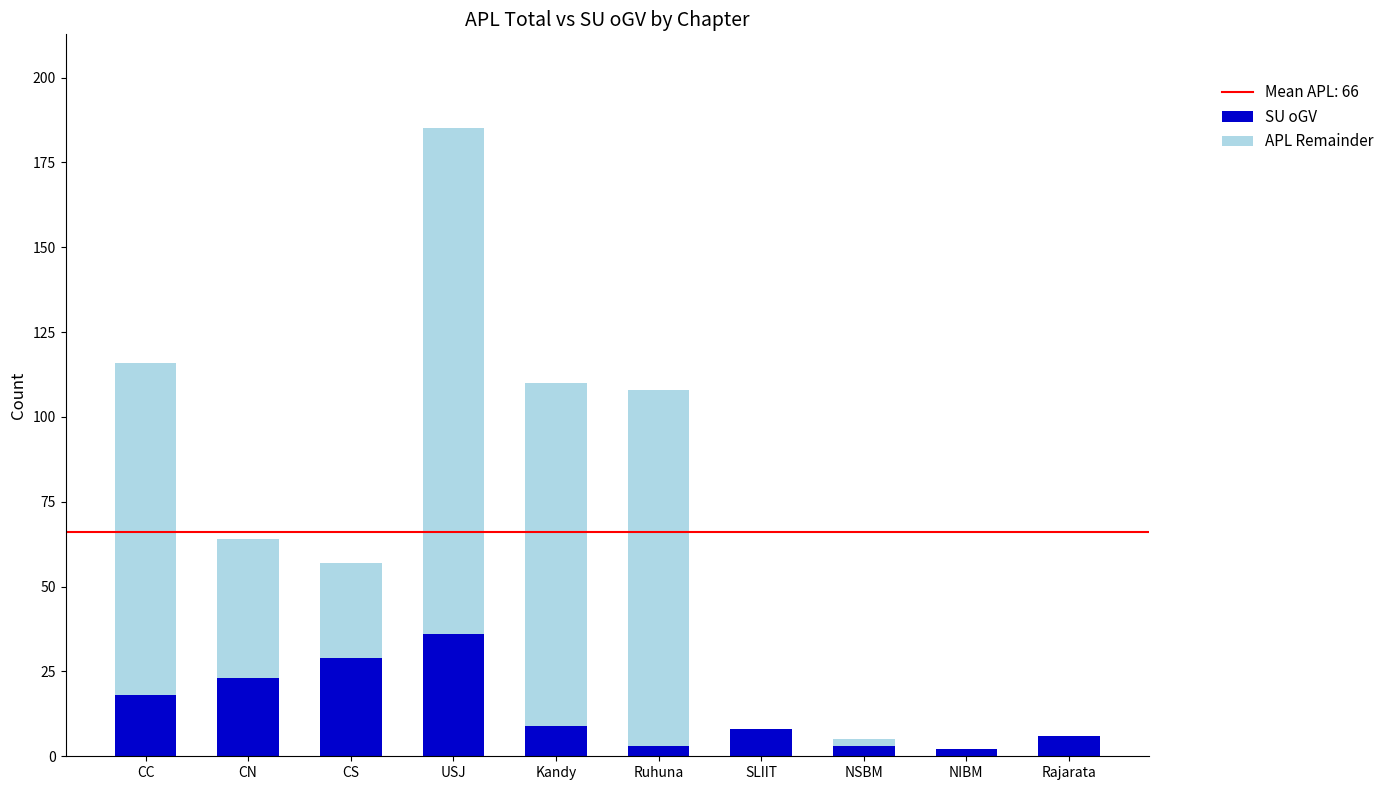

At which category is the sum across all series the highest?

USJ